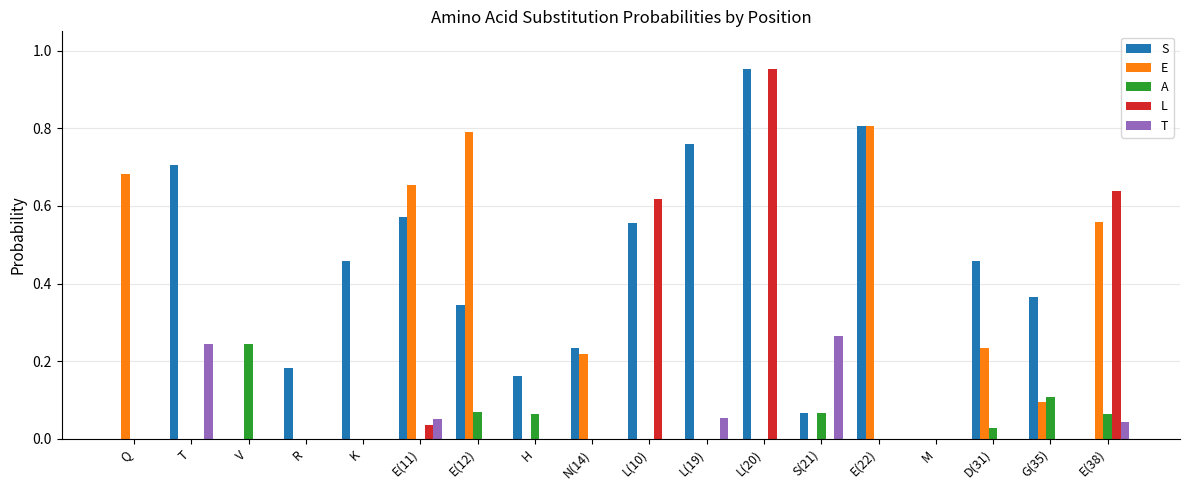

How many data points does each series have?

18